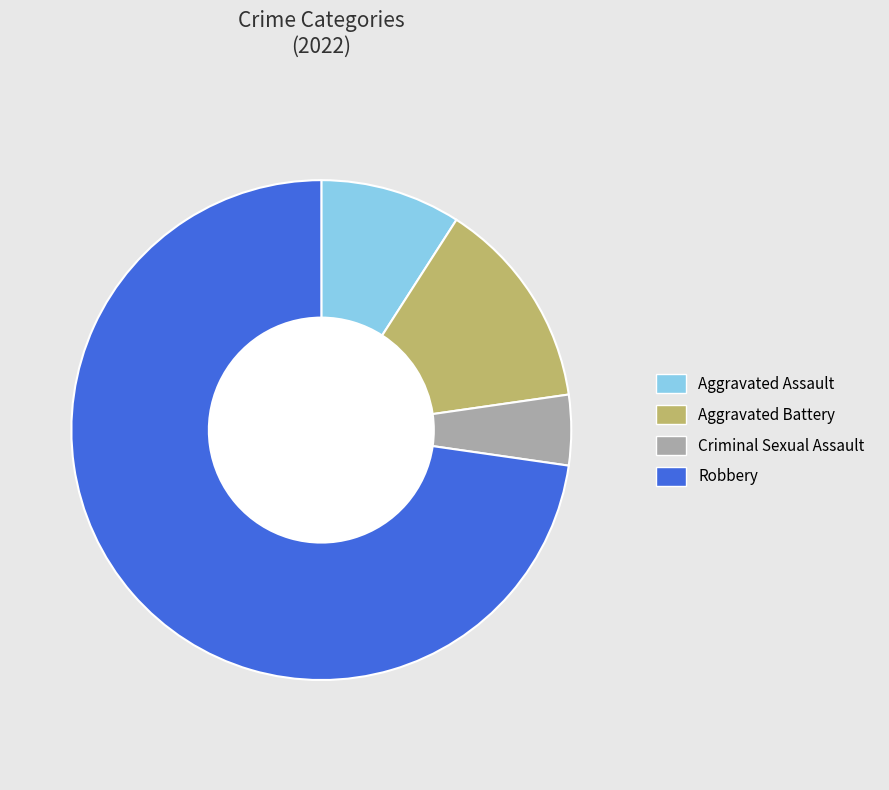

To the nearest percent, what is the difference between the Aggravated Battery and Aggravated Assault slice percentages?

5%